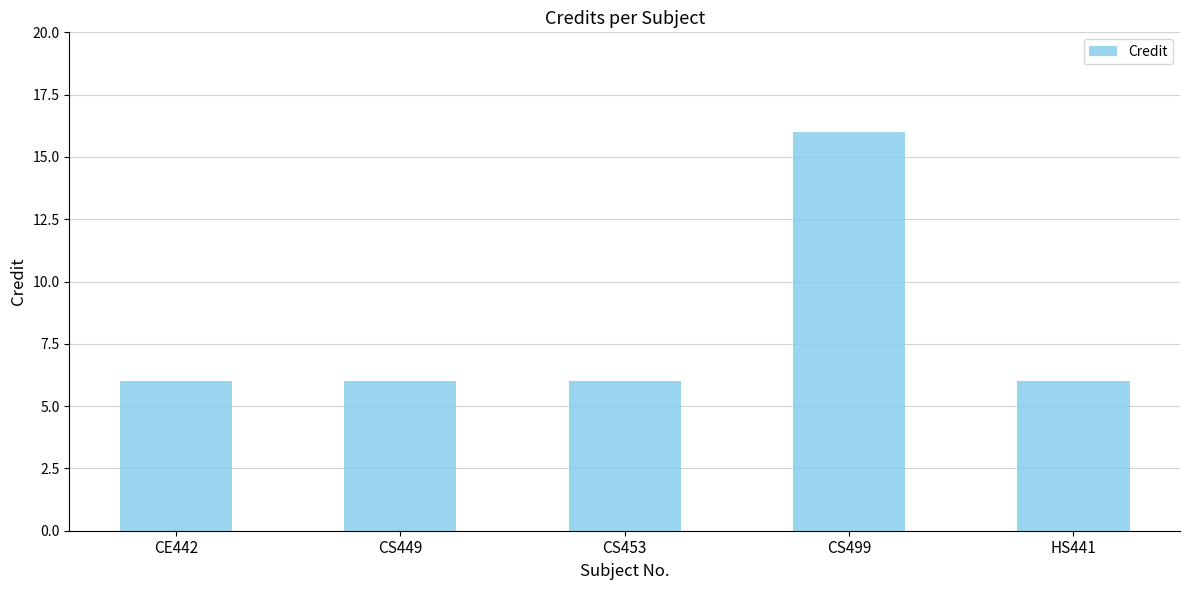

What is the label of the 4th bar from the left?

CS499